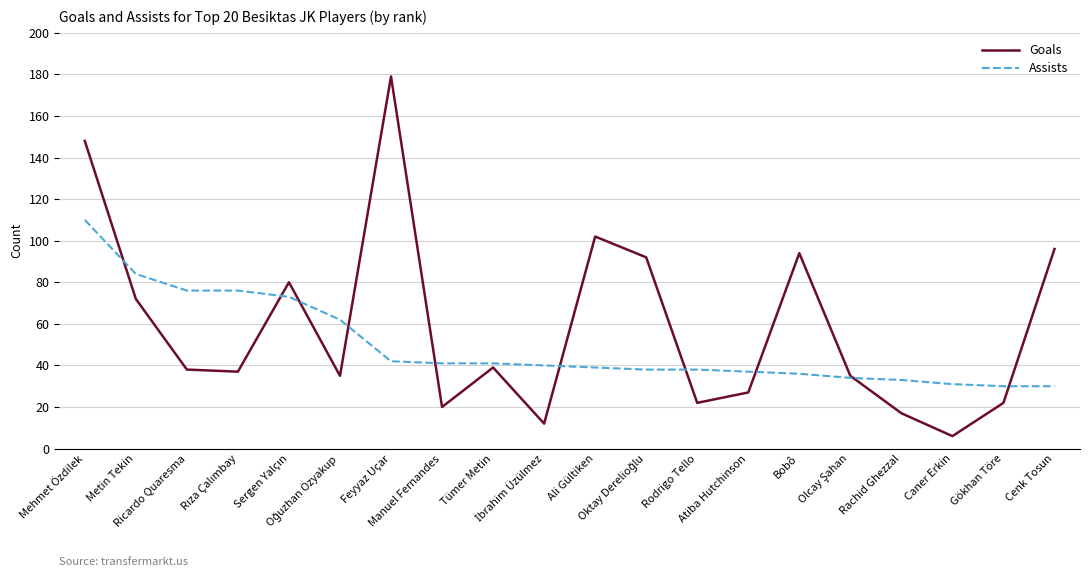

At which label does Goals first exceed 38?

Mehmet Özdilek